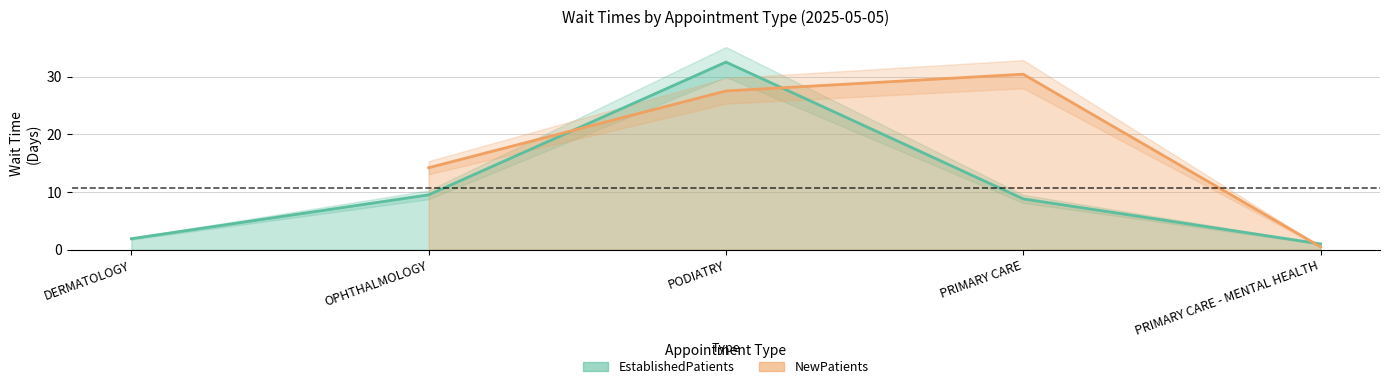

Reading right to left, what are all the values shown in this chart?

1.0	8.8	32.5	9.5	1.9